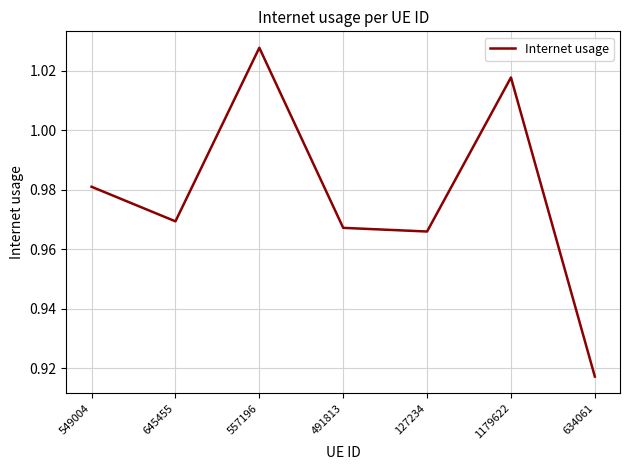

True or false: the data shows 1.7 at 491813.

False